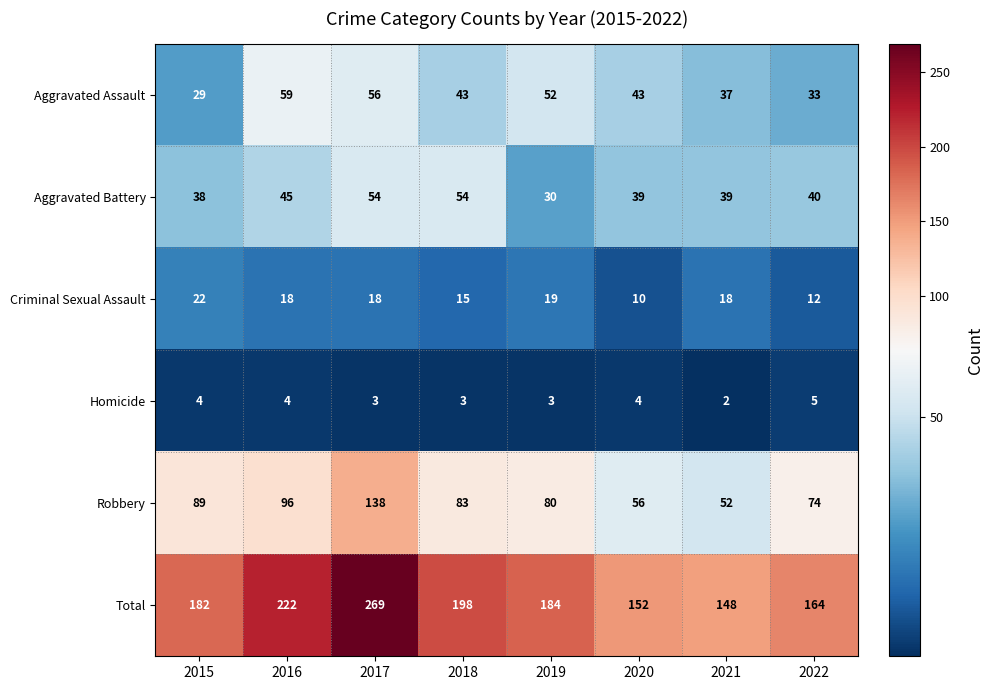

Which series has the widest spread of values?

Total